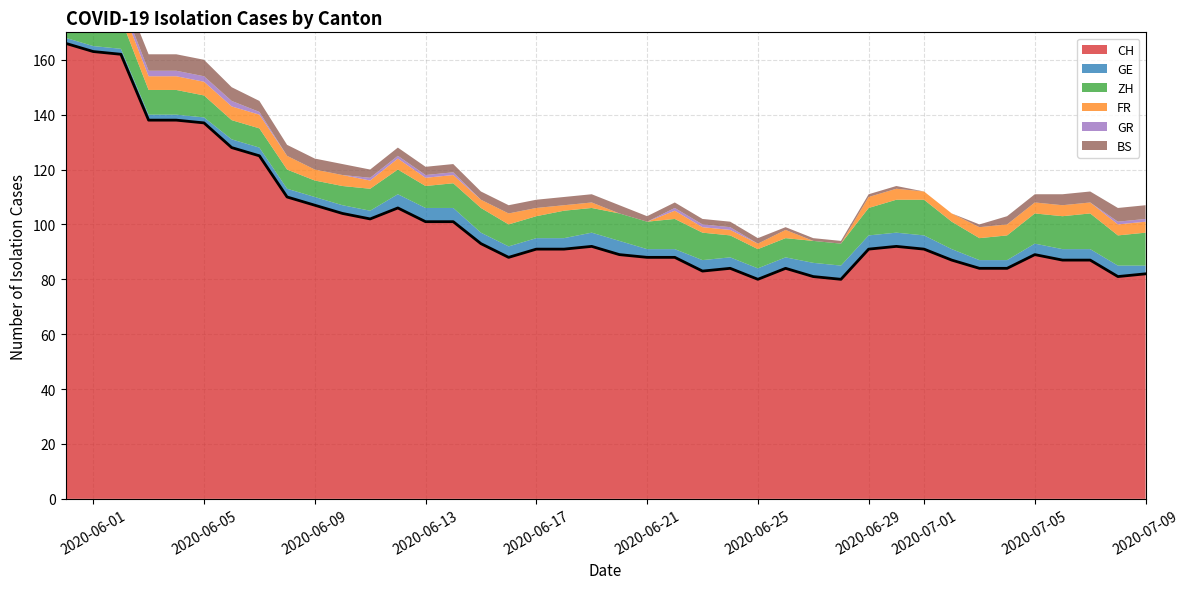

At which category does ZH reach its first local valley?

9